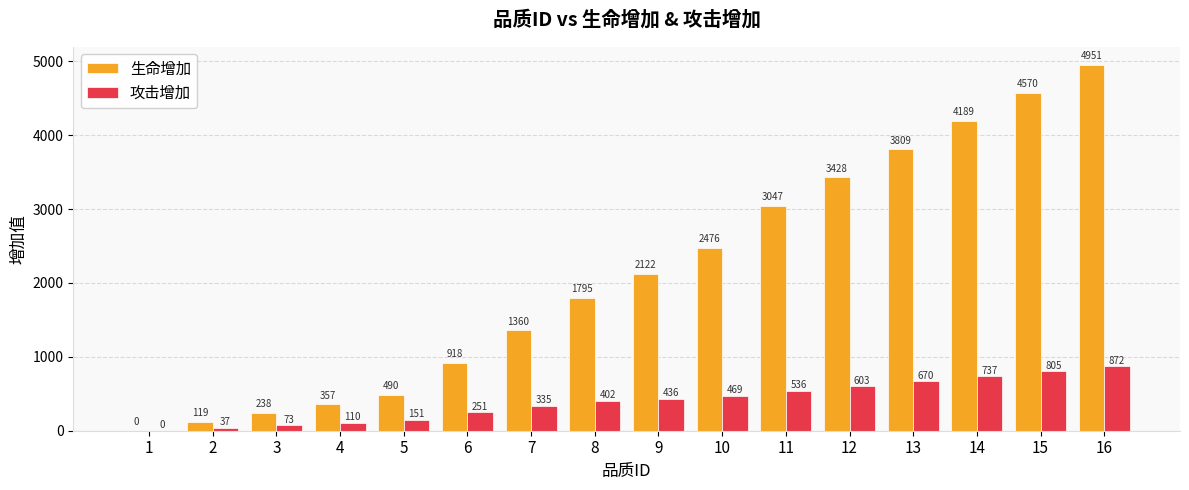

What are all the series names shown in the legend?

生命增加, 攻击增加